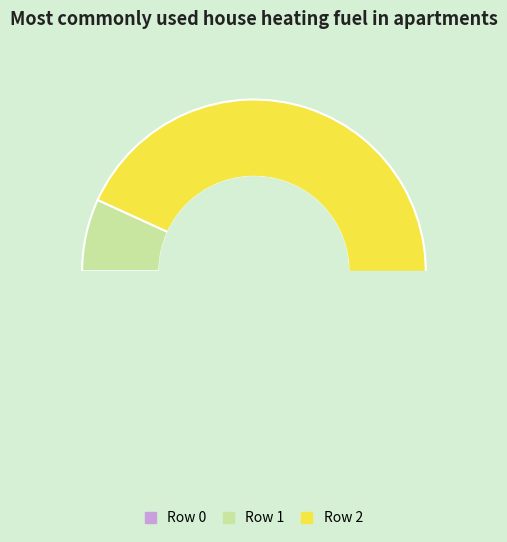

Which category has the biggest portion of the pie?

2